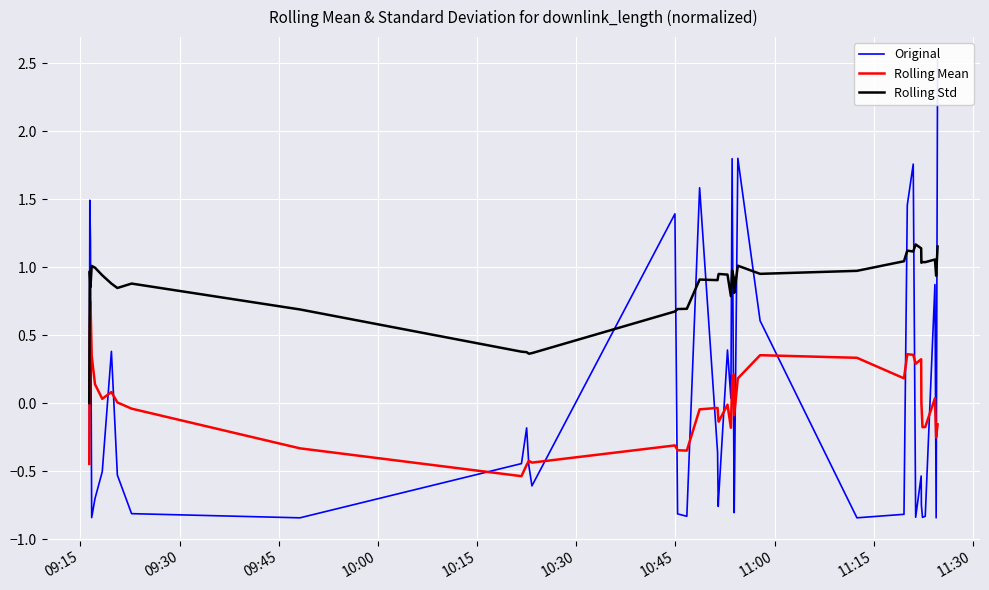

True or false: Rolling Std and Rolling Mean cross at least once.

False